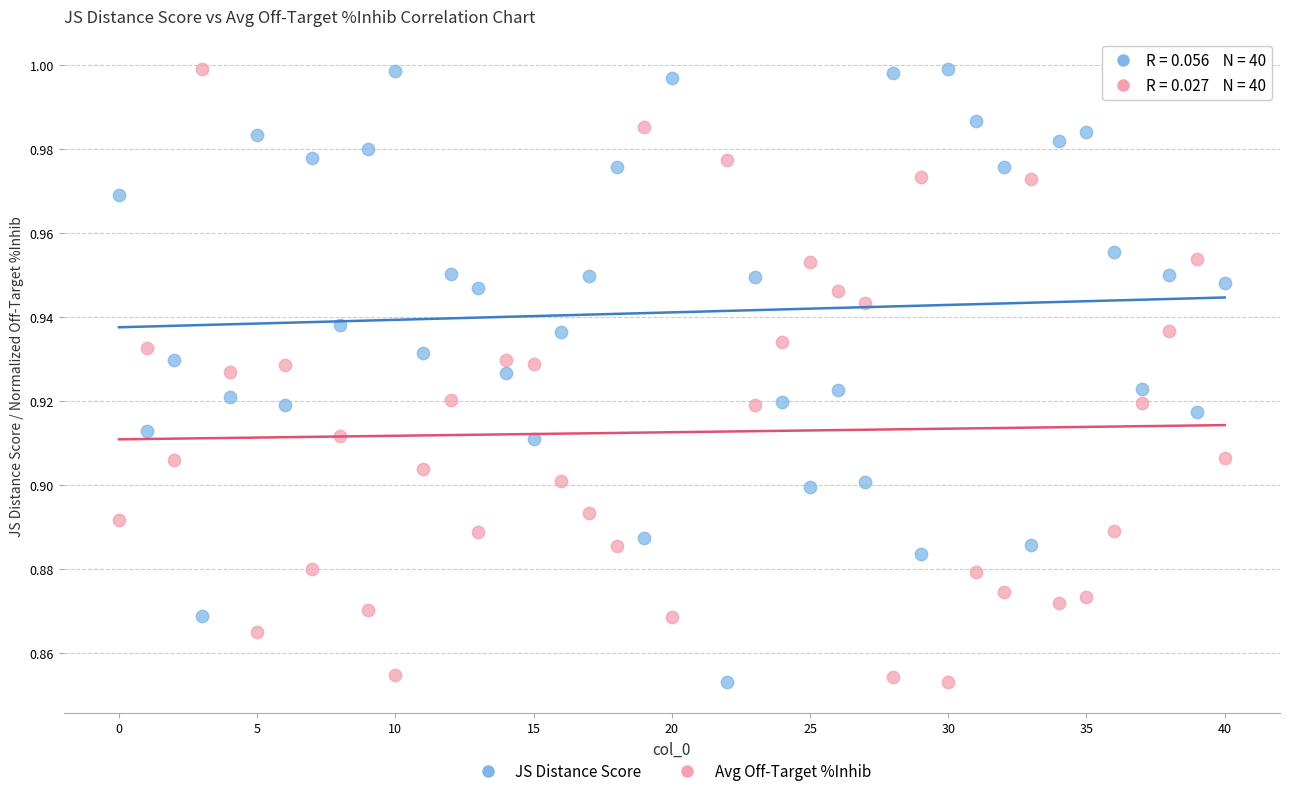

What is the X range (max minus min) for the scatter plot?

40.0